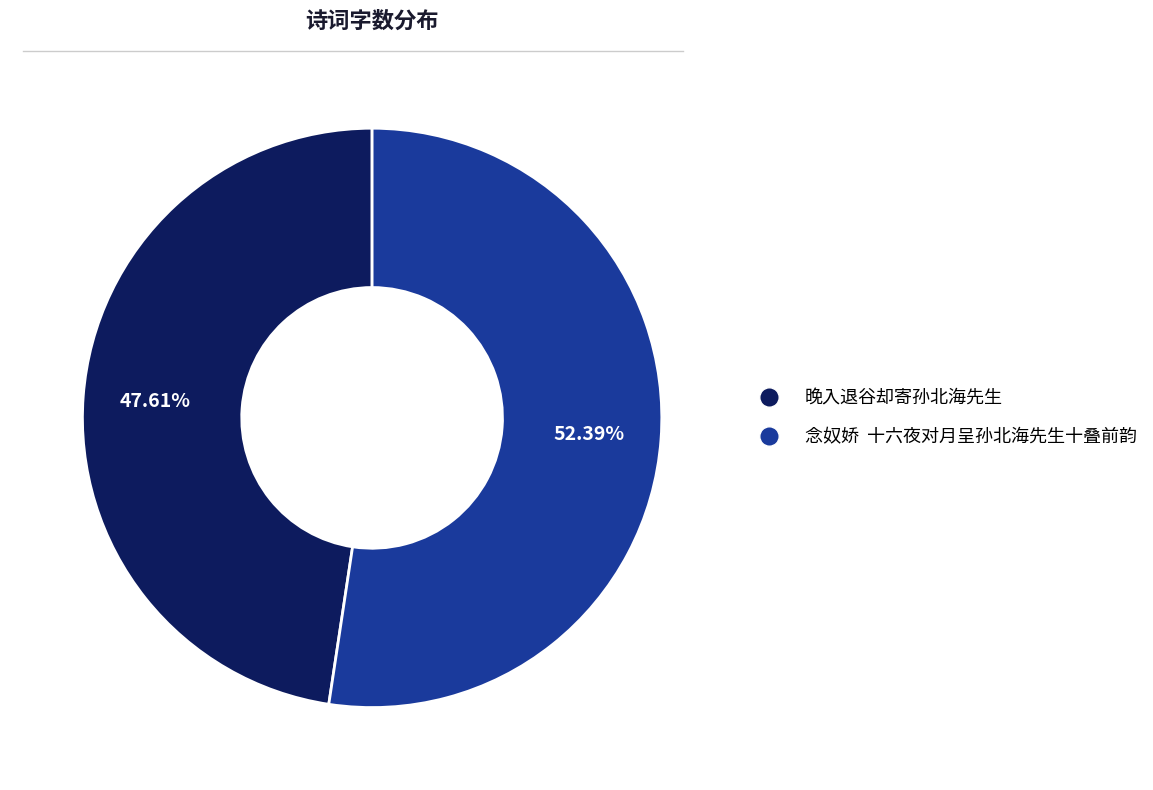

Is 晚入退谷却寄孙北海先生 the majority of the pie?

No